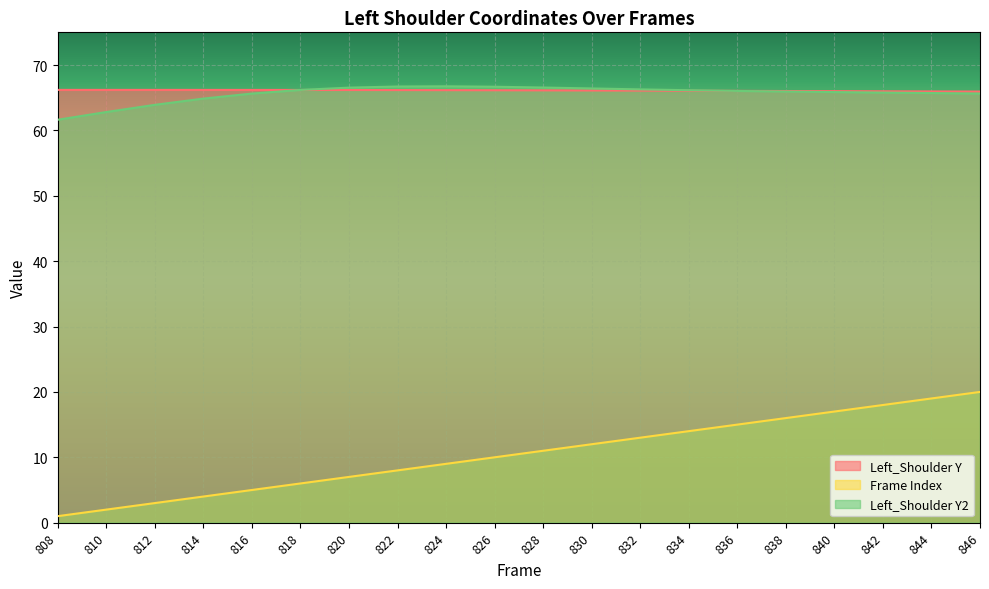

Where is Left_Shoulder Y2 nearest to the value 64?

812